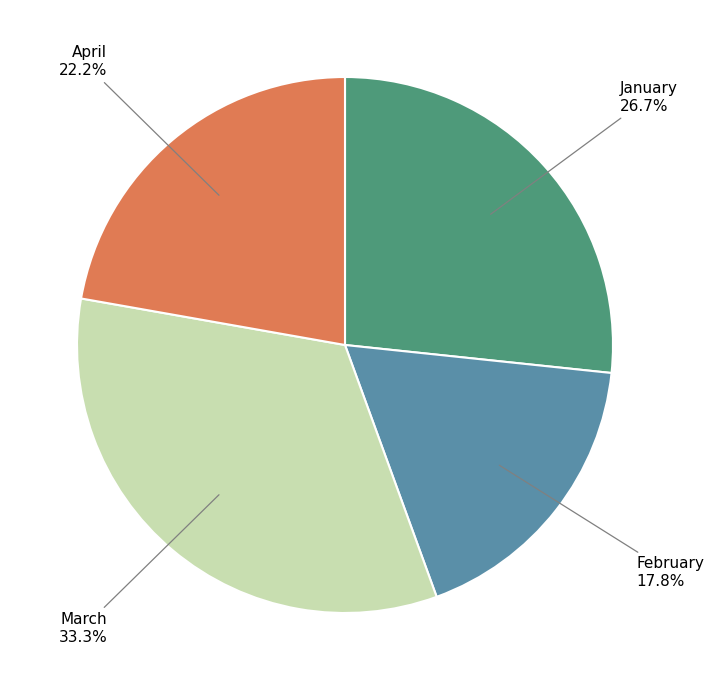

Is there any slice that represents more than half of the pie?

No